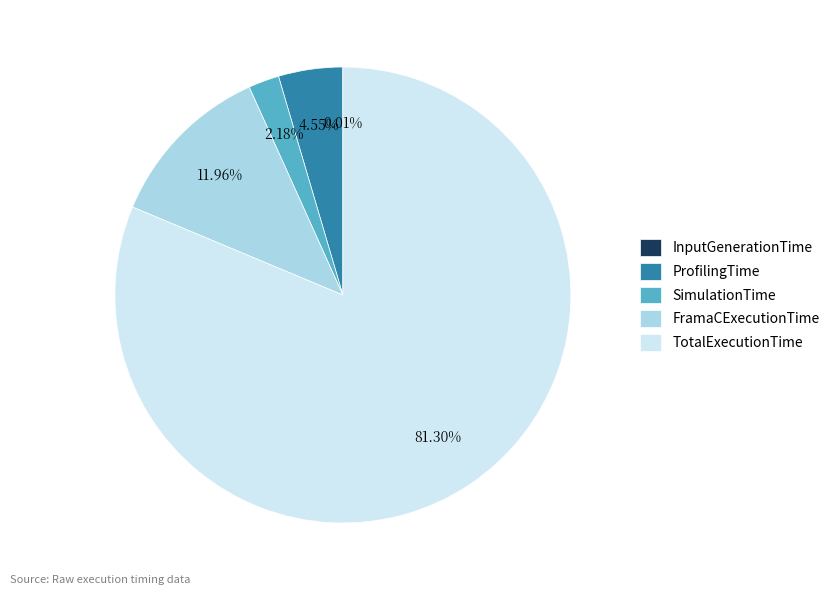

Does TotalExecutionTime represent more than half of the total?

Yes